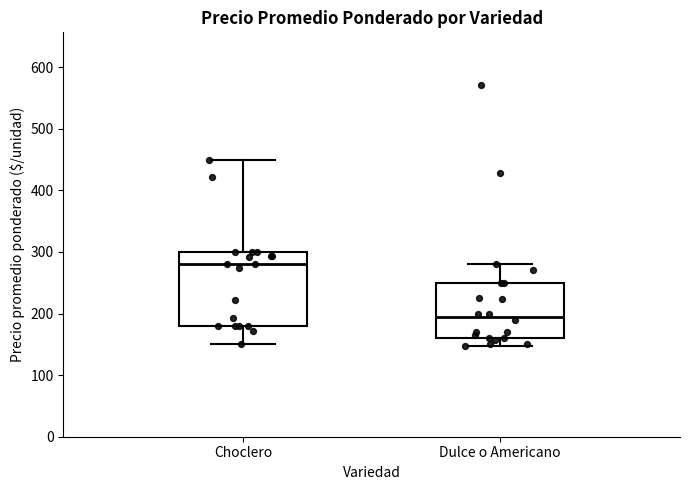

Comparing the boxes themselves (not the whiskers), which one is the tallest?

Choclero